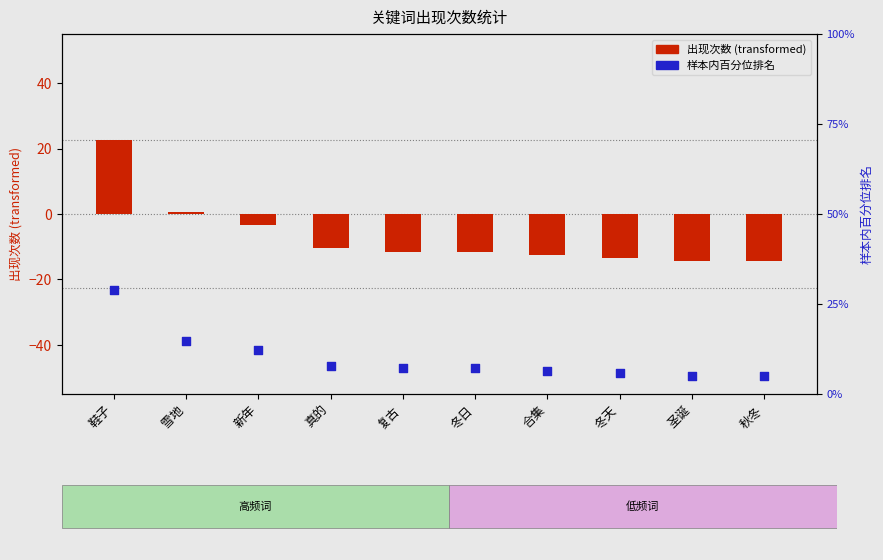

At which category is the sum across all series the highest?

鞋子